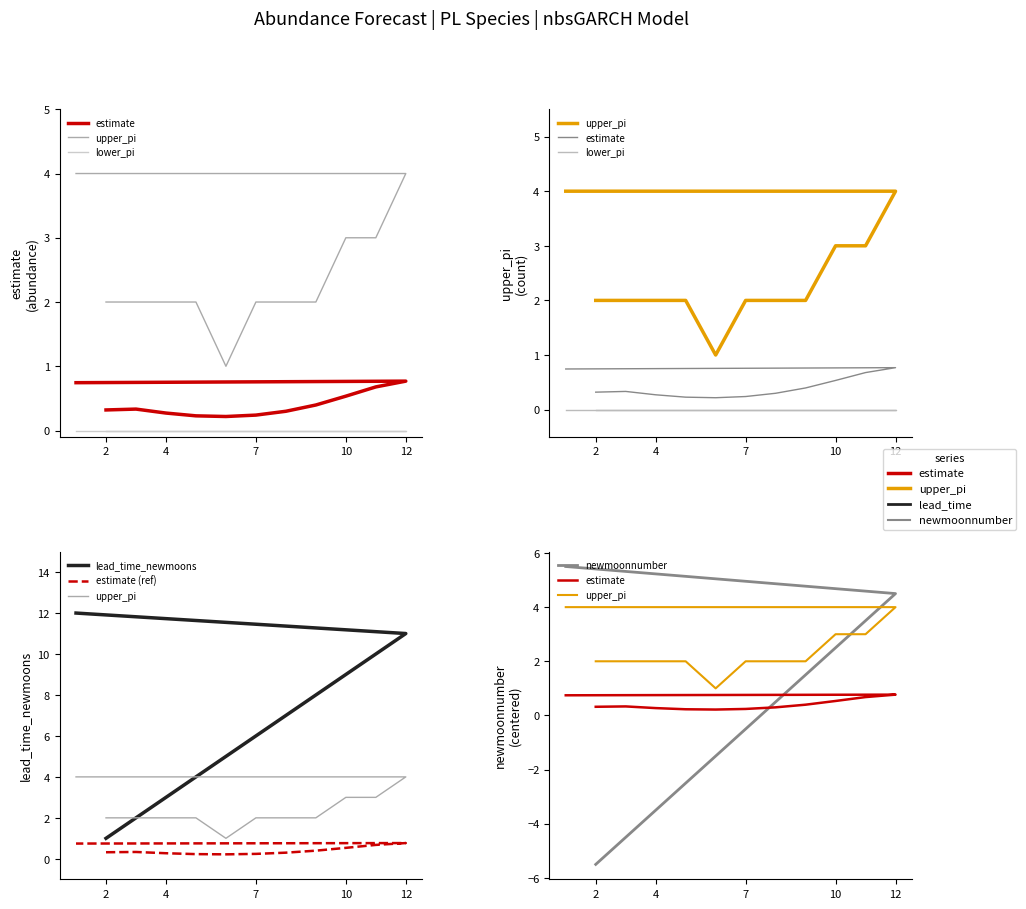

What are all the series names shown in the legend?

estimate, upper_pi, lower_pi, lead_time_newmoons, estimate (ref), newmoonnumber